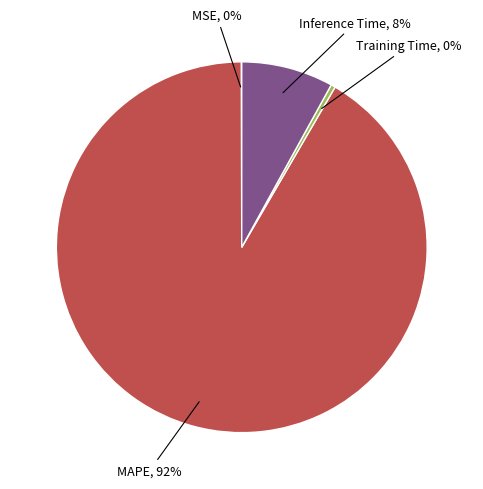

Is it true that Inference Time is 17% of the pie?

False